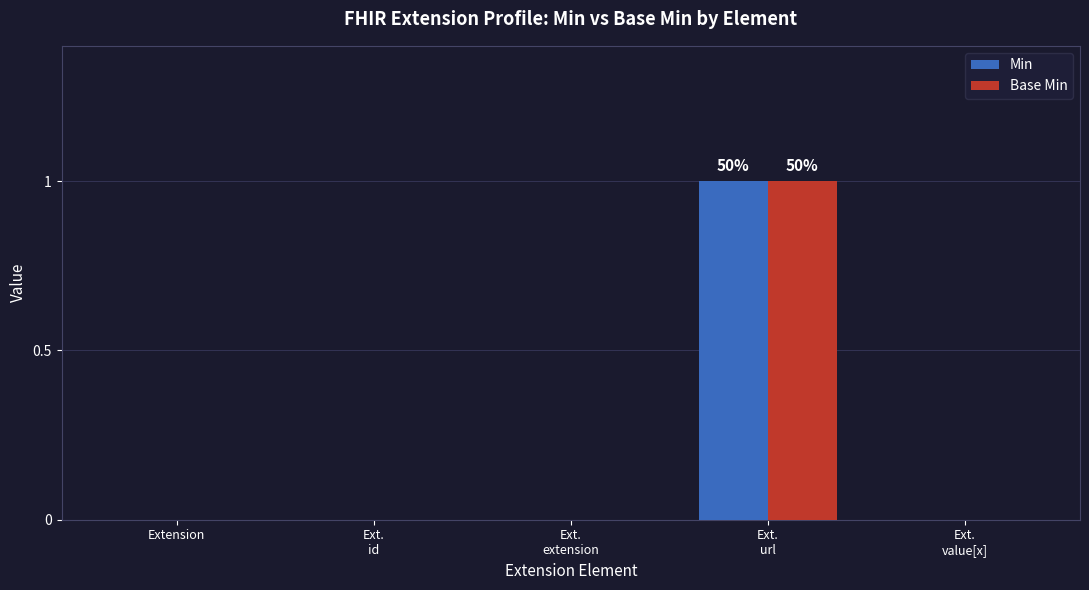

Which category has the highest value across all series?

Ext.
url